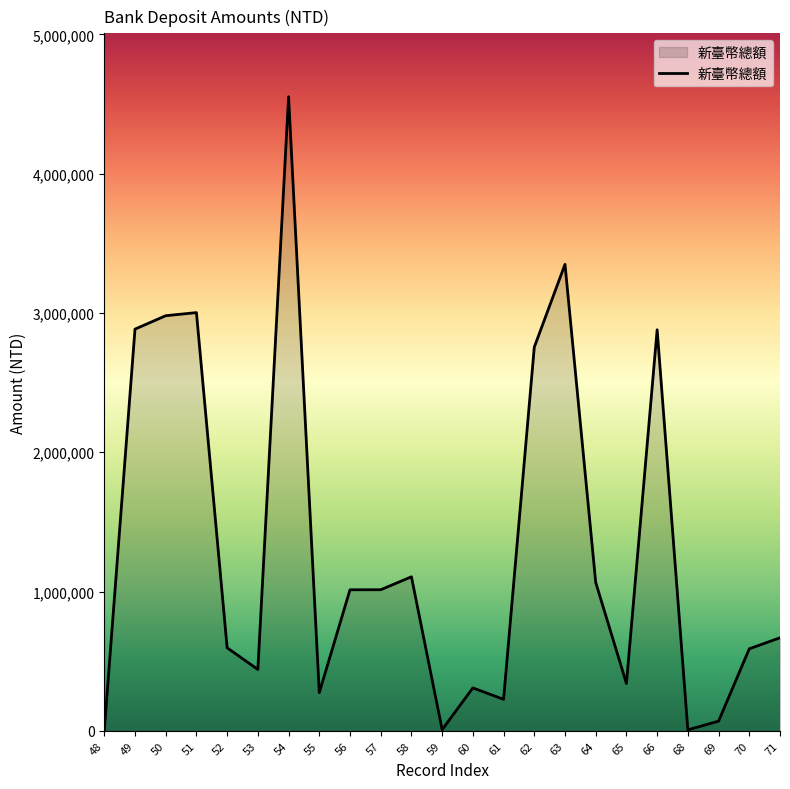

Is it true that the value at 55 is 273940?

True